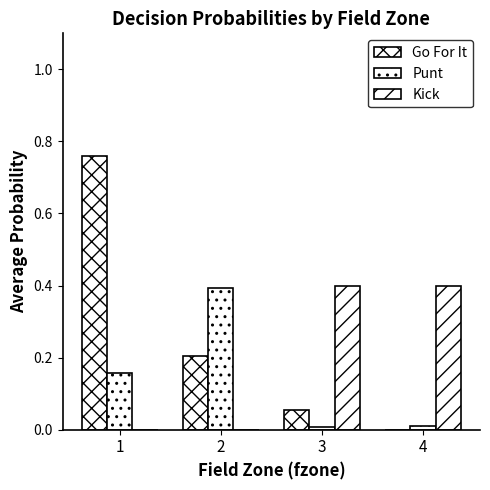

What is the difference between the highest and lowest values at 4?

0.4